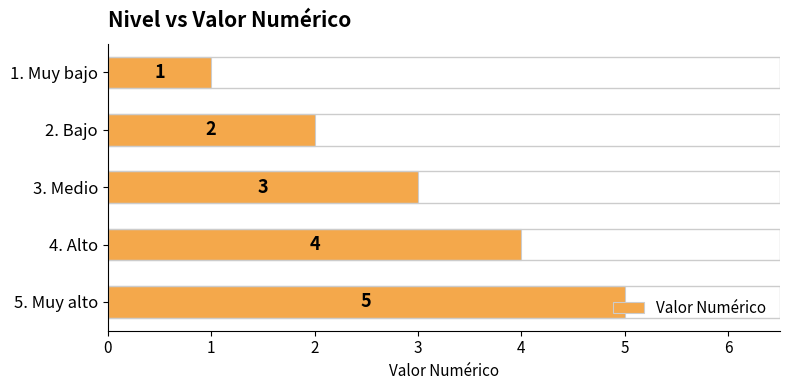

What is the label of the 3rd bar from the top?

3. Medio